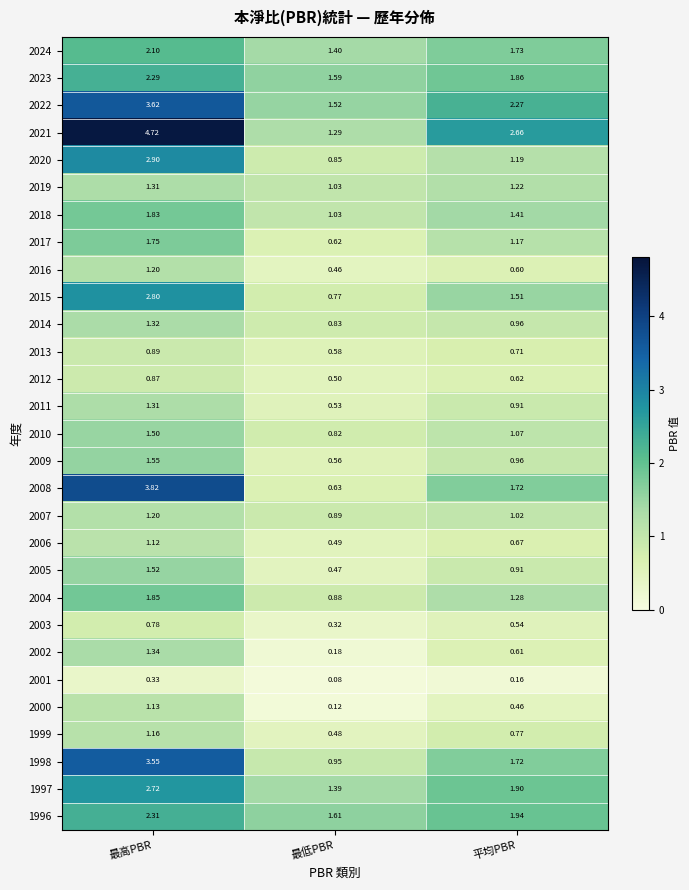

List the labels in order of 2016 value, smallest first.

最低PBR, 平均PBR, 最高PBR